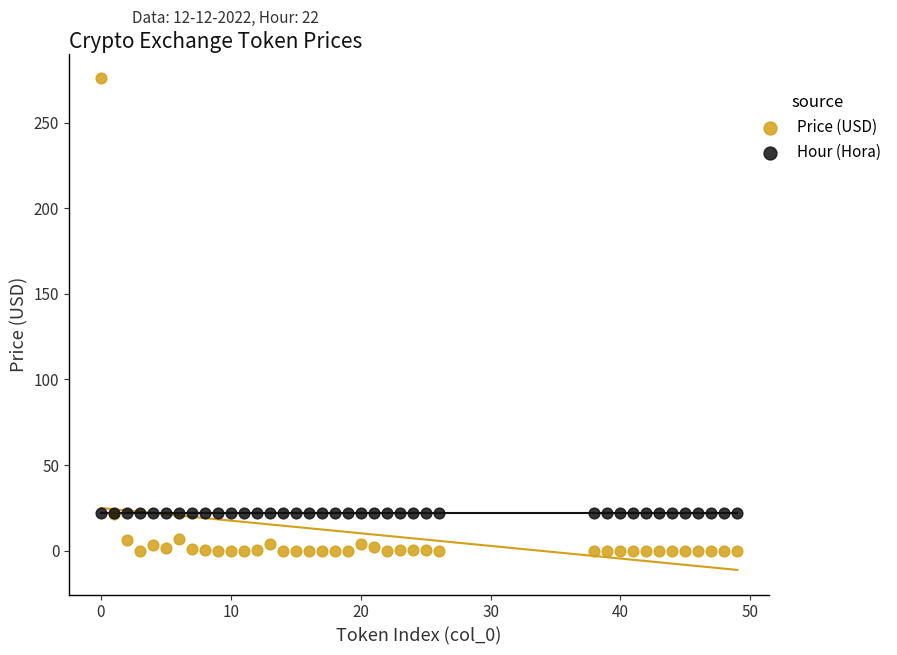

Which series contains the highest Y value?

Price (USD)